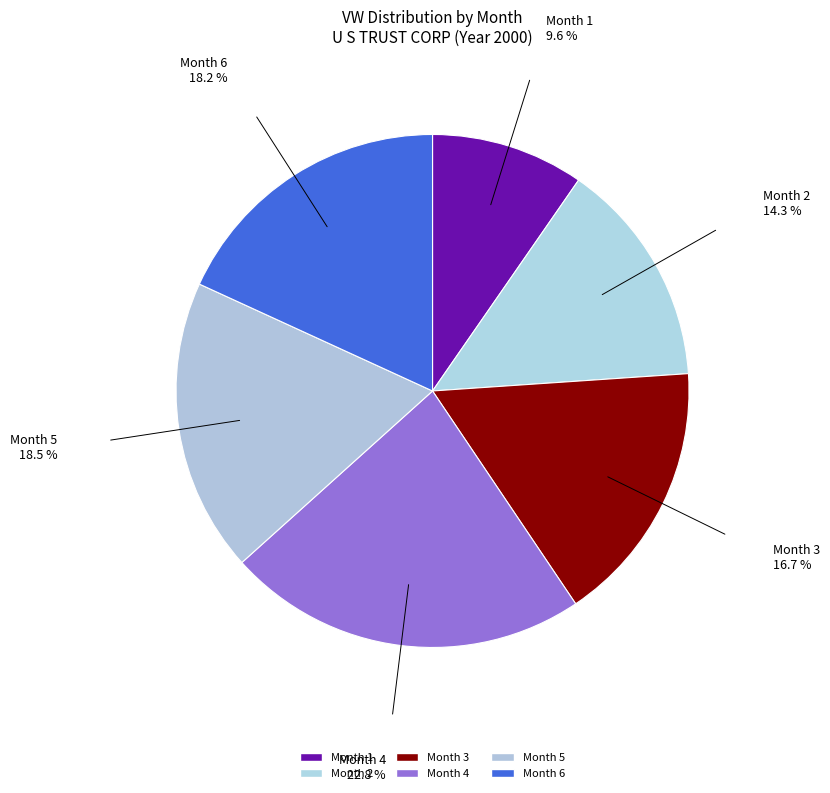

Does Month 5 account for over 50% of the chart?

No